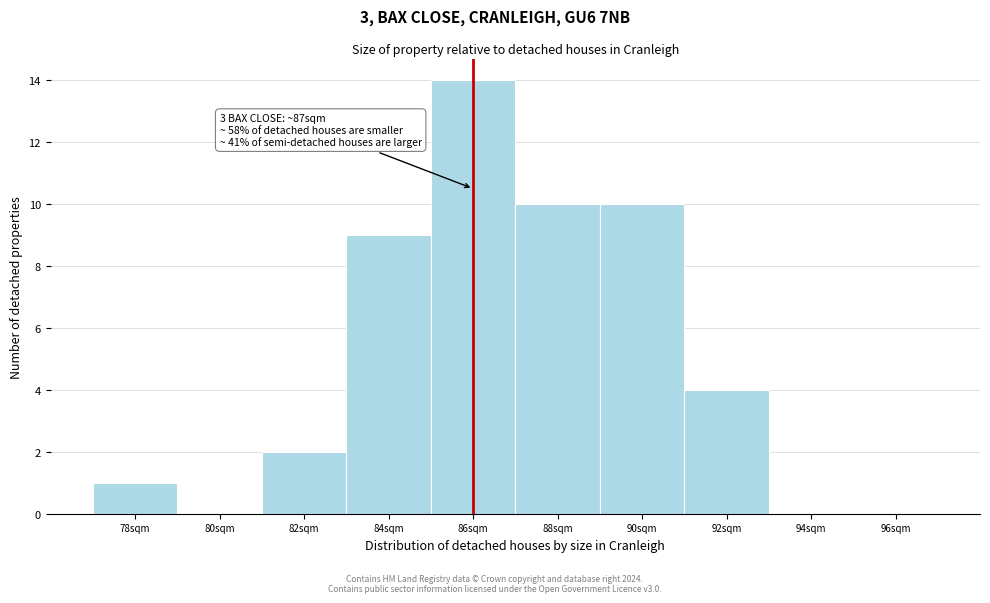

Reading right to left, list all the values displayed in this chart.

96sqm=0	94sqm=0	92sqm=4	90sqm=10	88sqm=10	86sqm=14	84sqm=9	82sqm=2	80sqm=0	78sqm=1